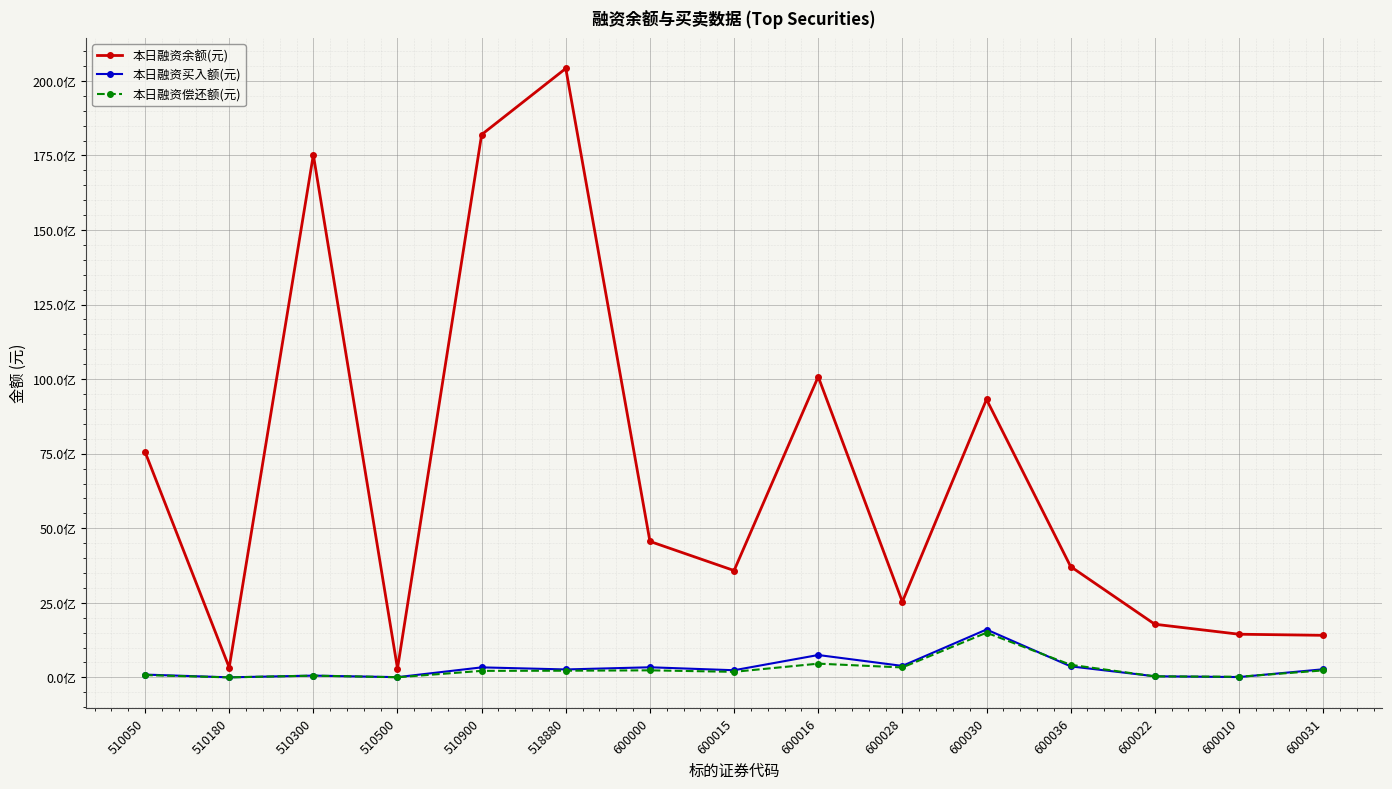

What are all the series names shown in the legend?

本日融资余额(元), 本日融资买入额(元), 本日融资偿还额(元)